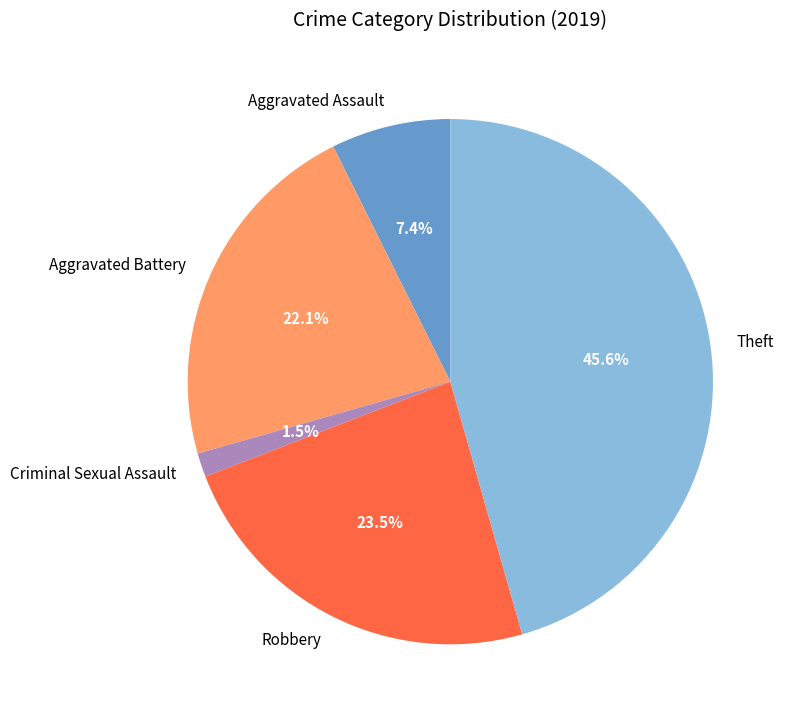

True or false: Aggravated Assault accounts for 7% of the total.

True